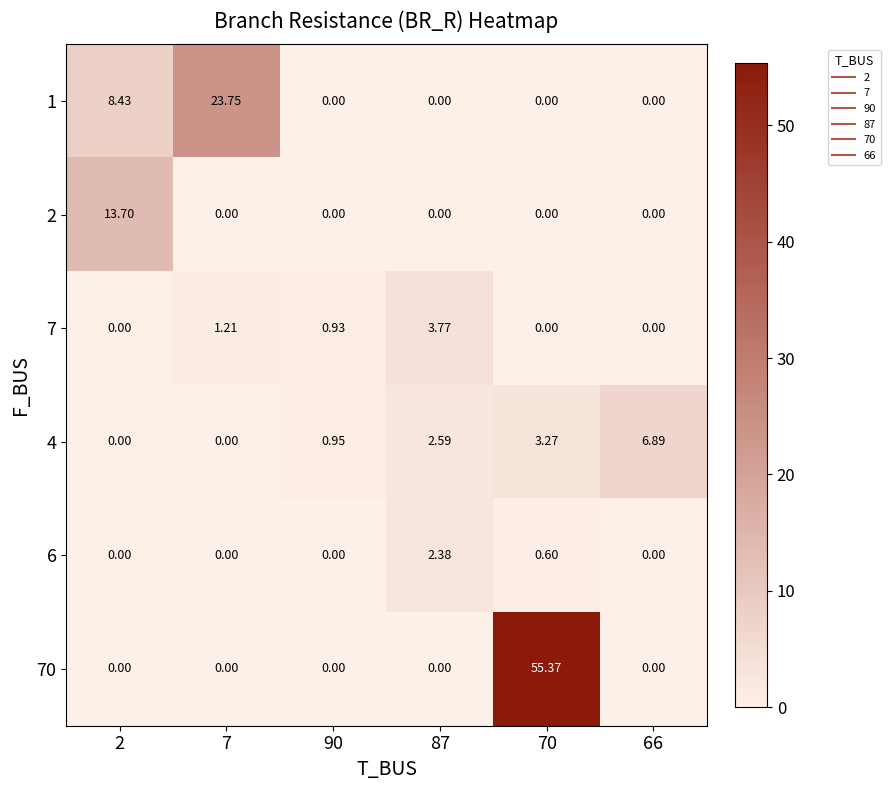

Between 2 and 66, which series saw the biggest shift?

2